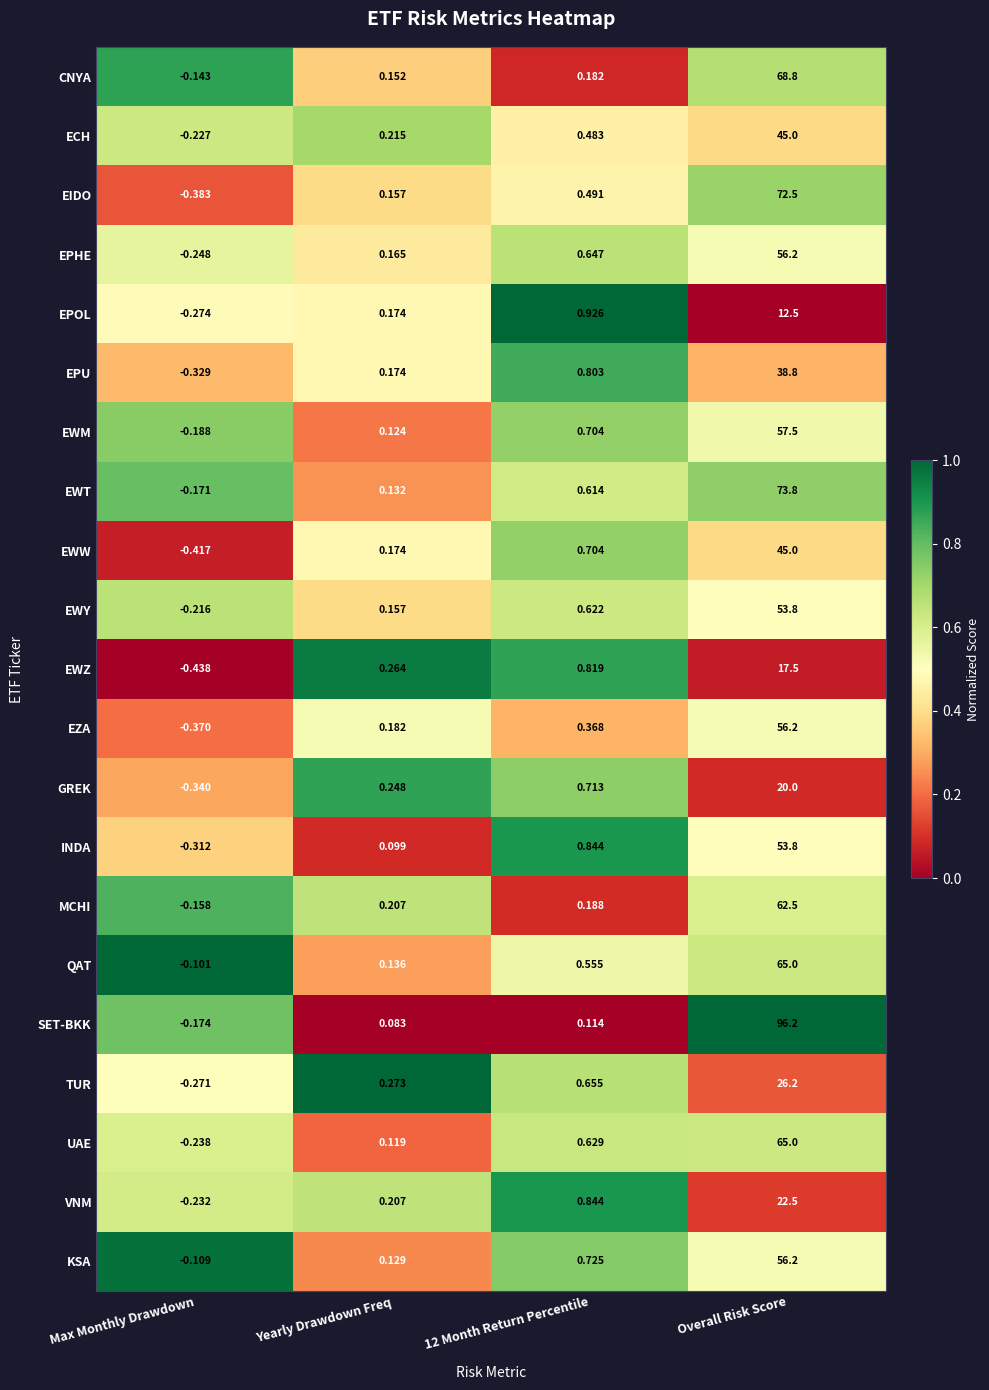

Where is MCHI nearest to the value 31?

Yearly Drawdown Freq